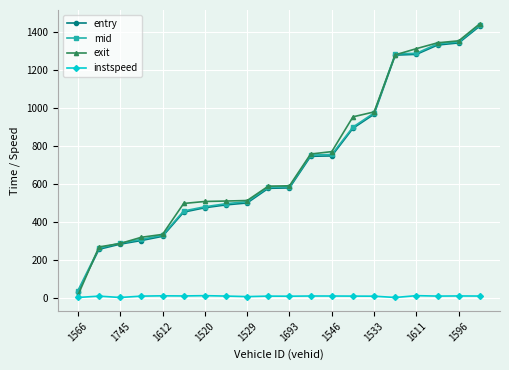

At how many categories does at least one series exceed 1001?

5